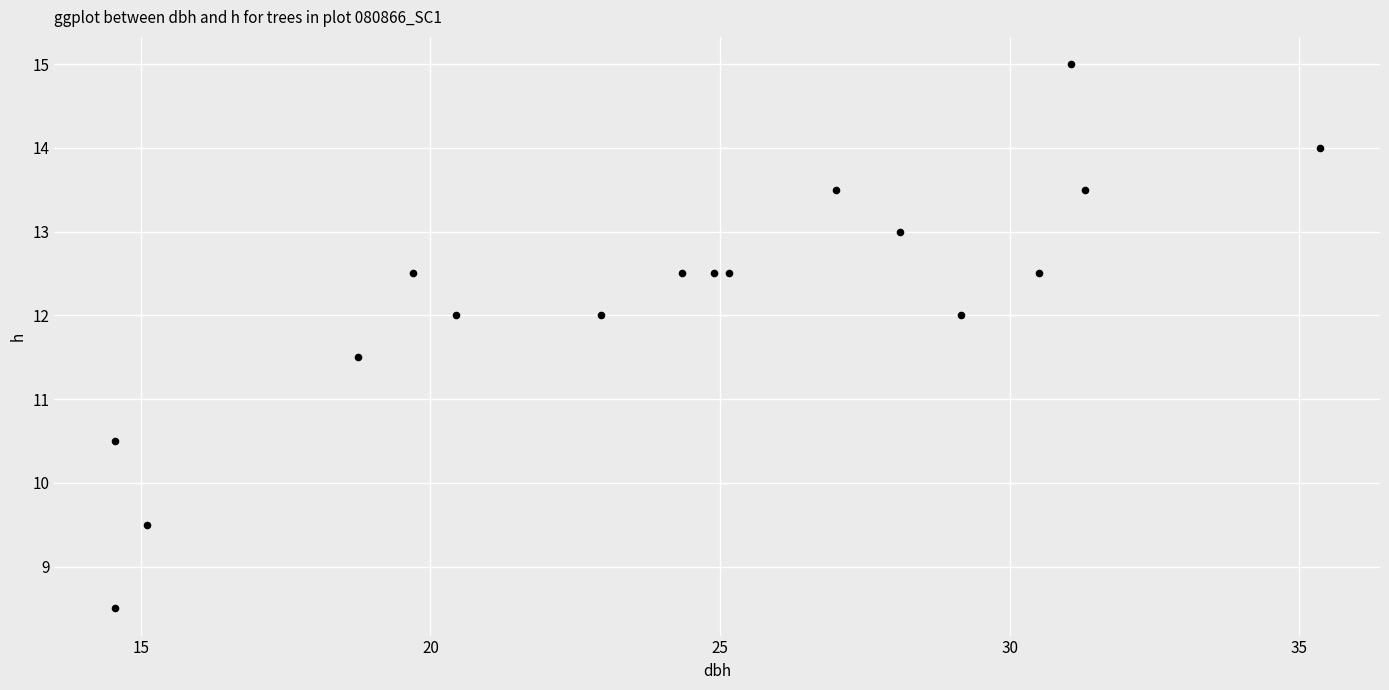

What is the range of X values (max minus min)?

20.8